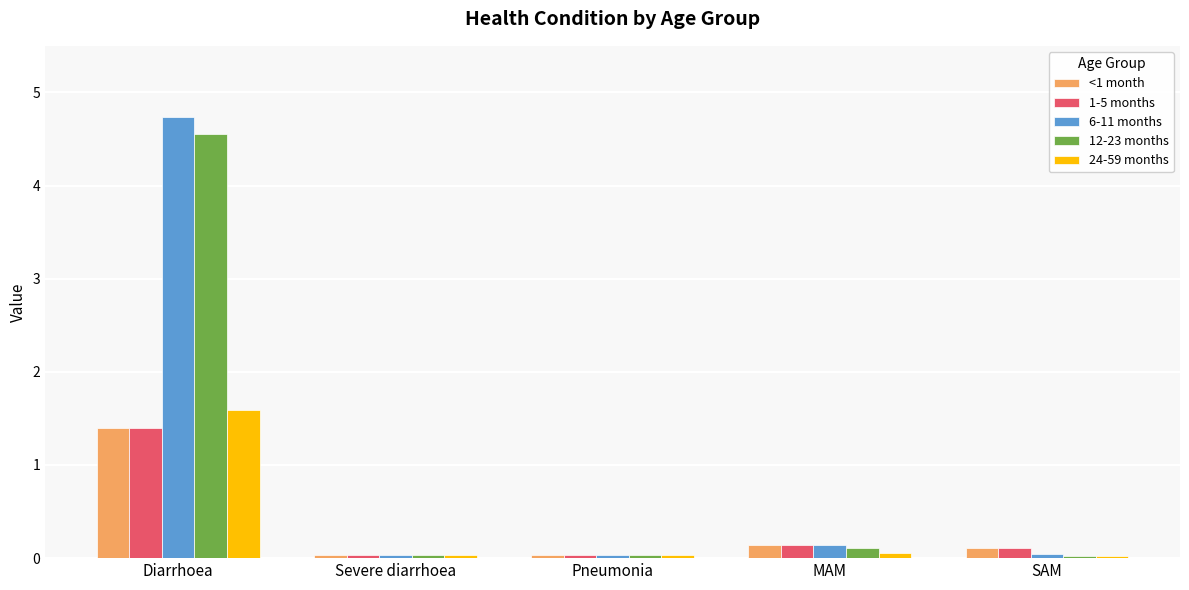

Which series has the largest total across all categories?

6-11 months